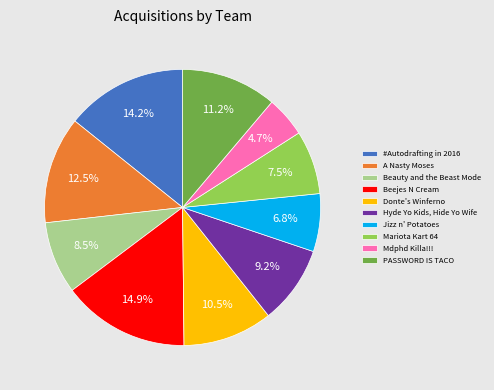

Approximately how many times larger is the value at #Autodrafting in 2016 compared to Jizz n' Potatoes?

2.1